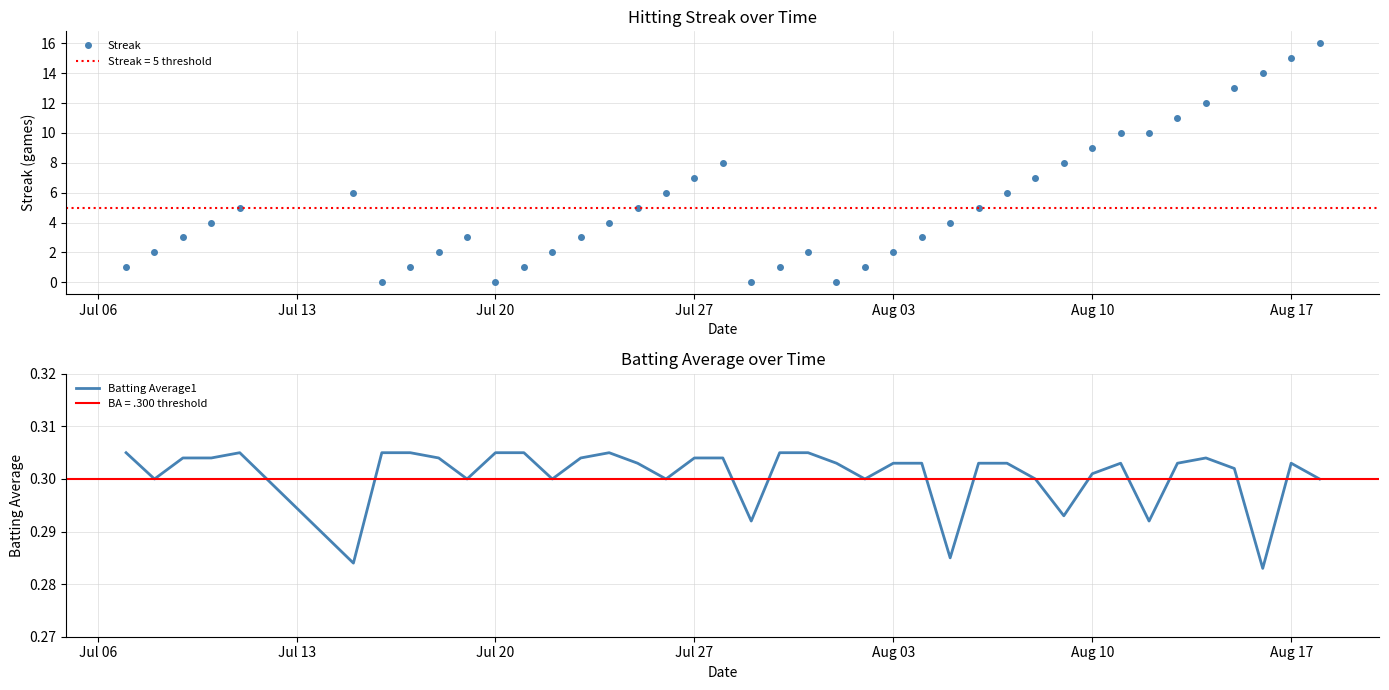

True or false: Streak has more than 0 points higher than both neighbors.

True